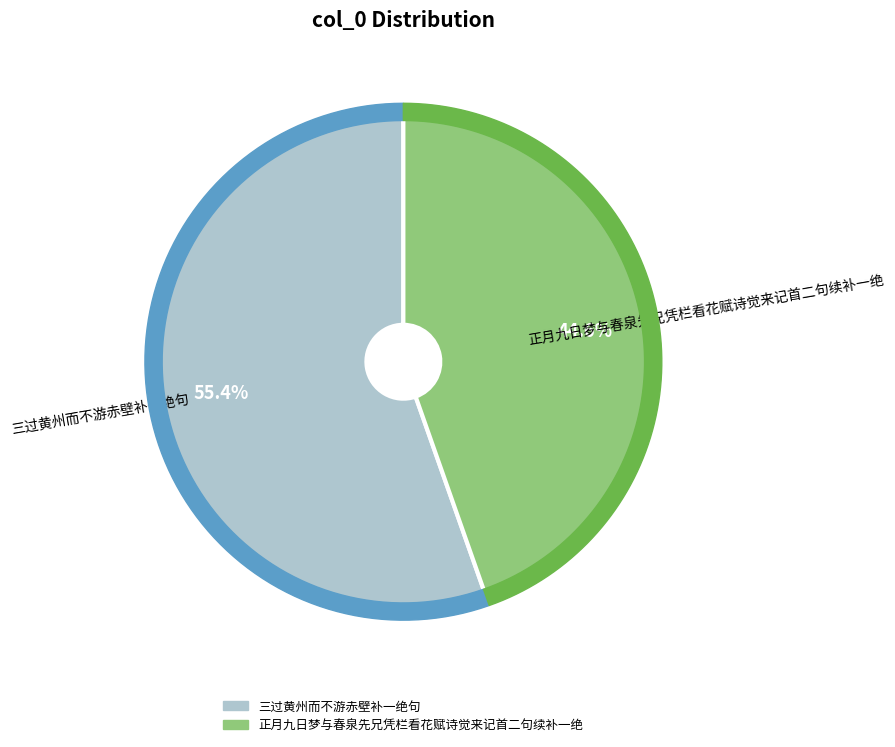

Is it true that 正月九日梦与春泉先兄凭栏看花赋诗觉来记首二句续补一绝 is 37% of the pie?

False